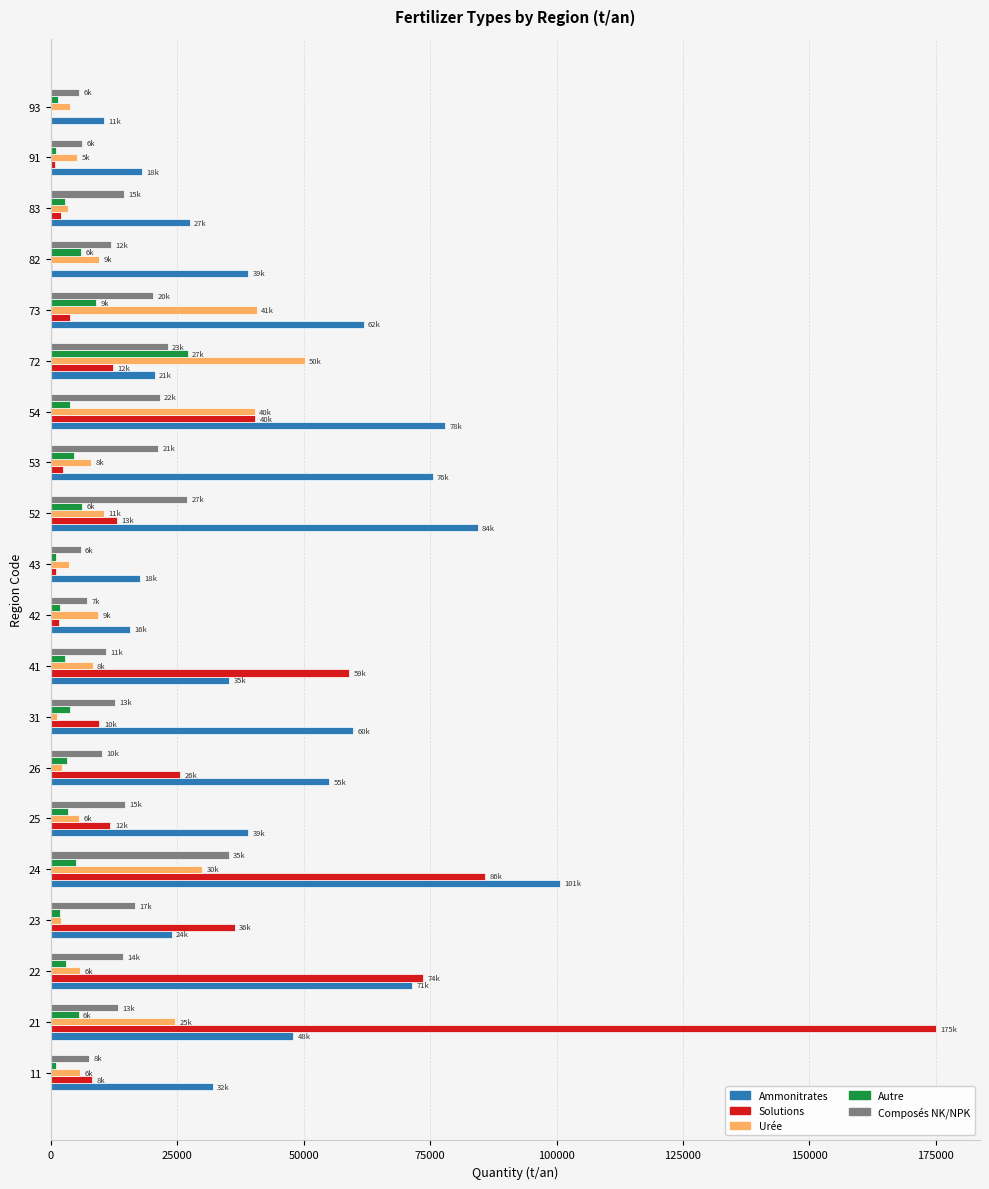

What is the maximum value shown in the chart?

174977